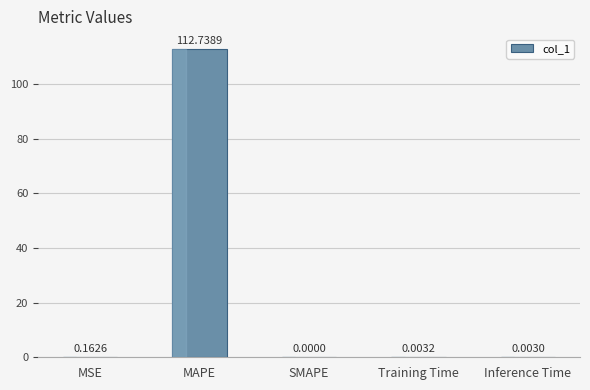

Which label corresponds to the largest value in the chart?

MAPE